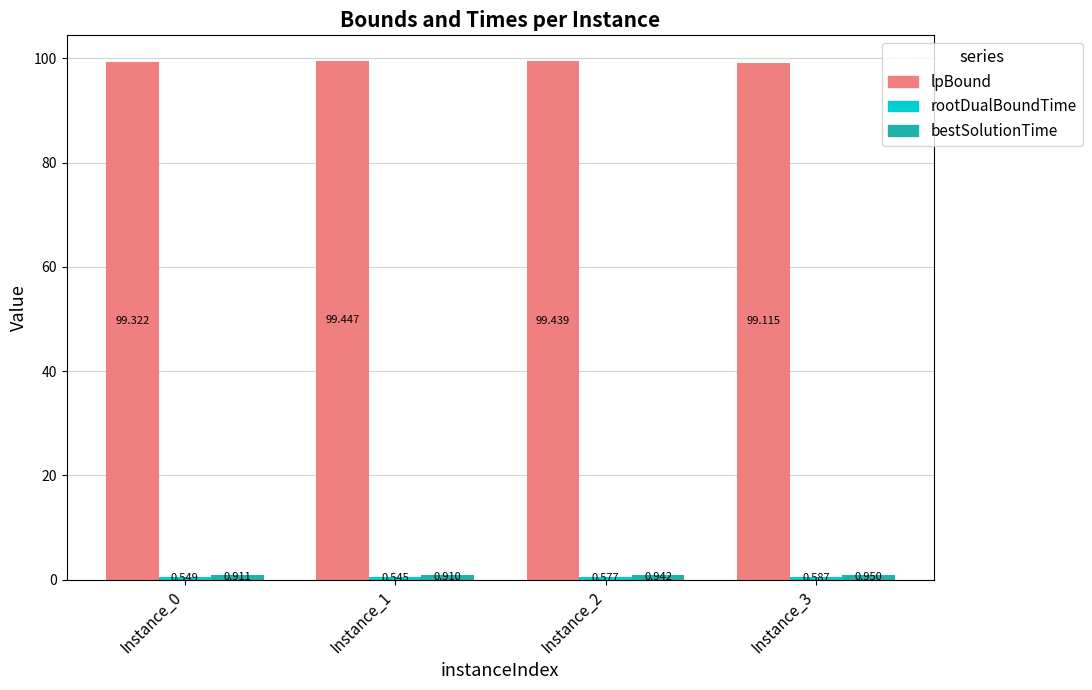

Which series has the largest total across all categories?

lpBound